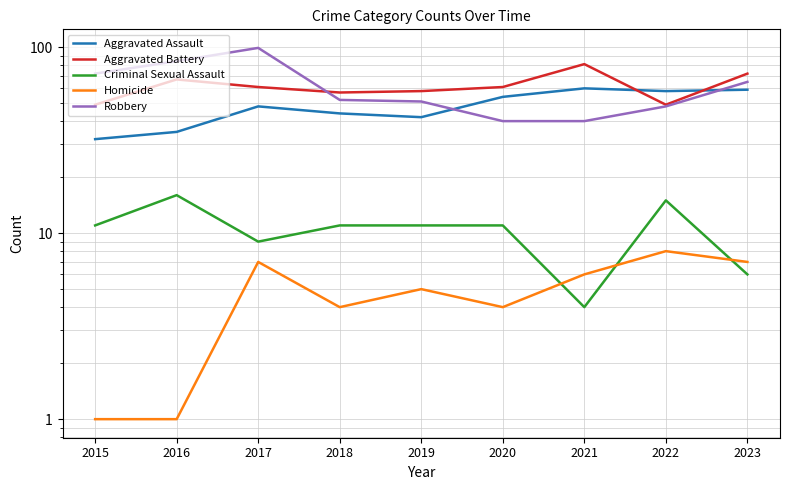

Is it true that Homicide equals 7 at 2020?

False